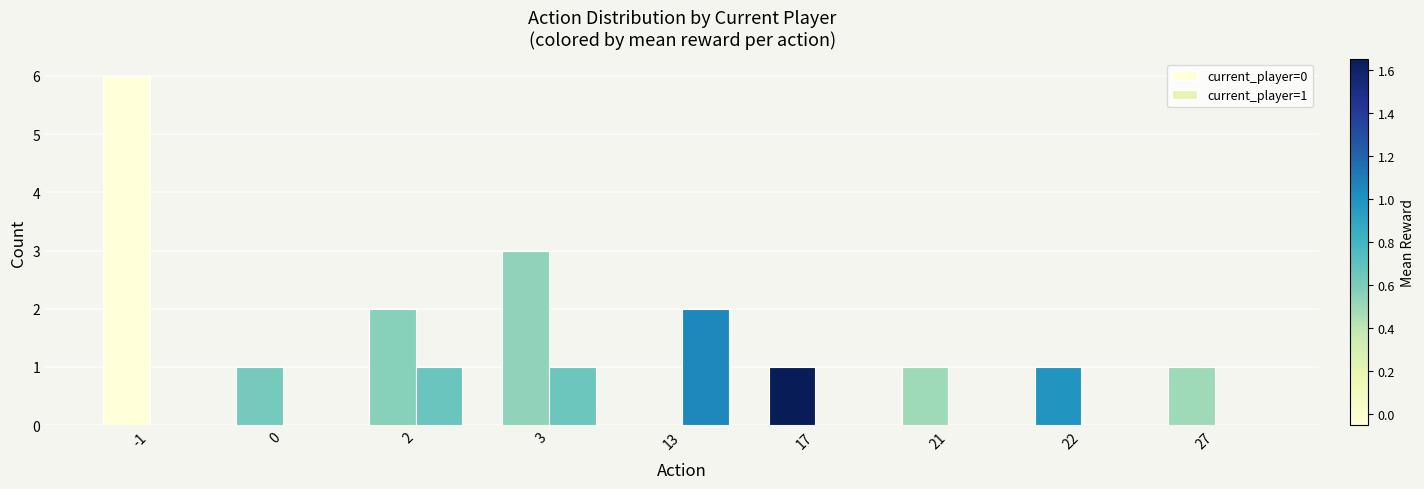

At which category is the sum across all series the highest?

-1